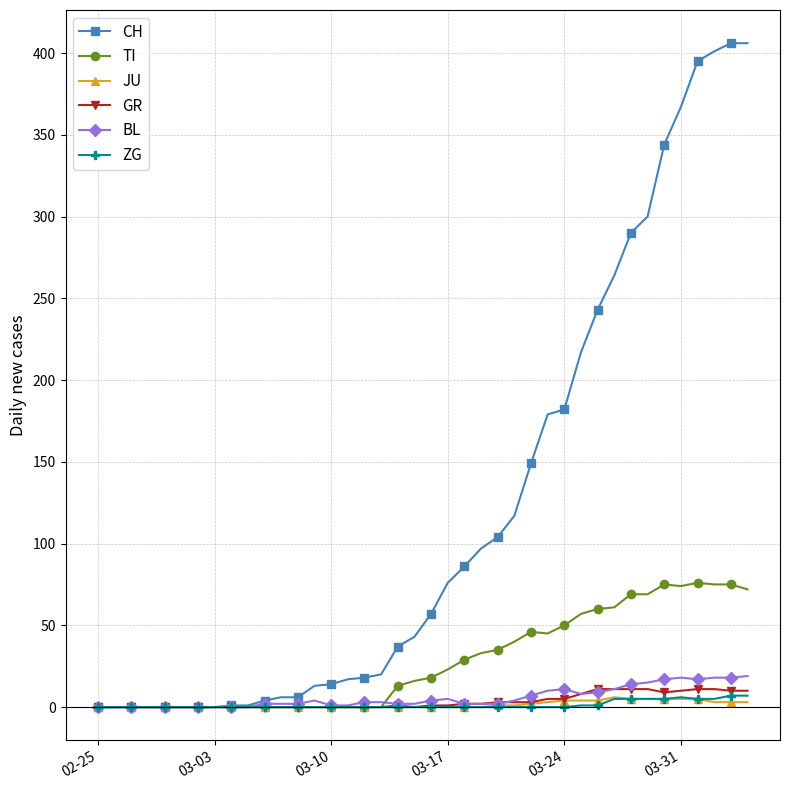

What is the difference between the maximum and second lowest values in the TI series?

76